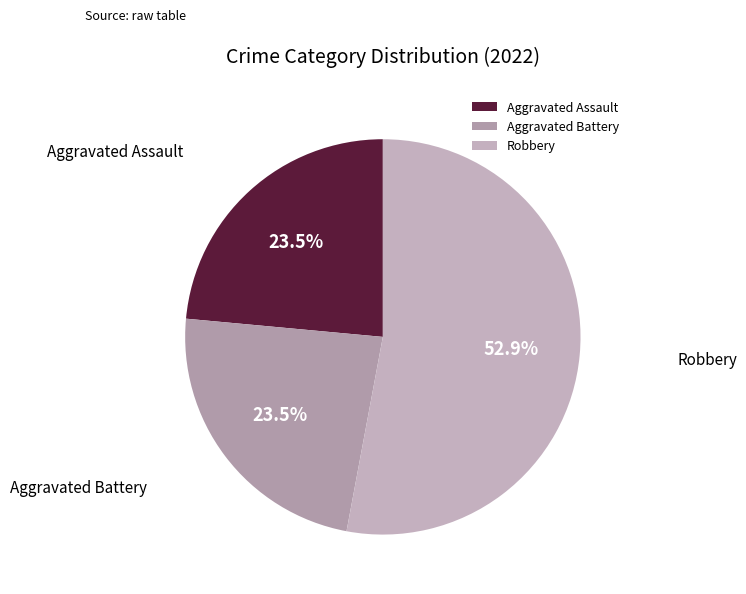

How many slices are in this pie chart?

3